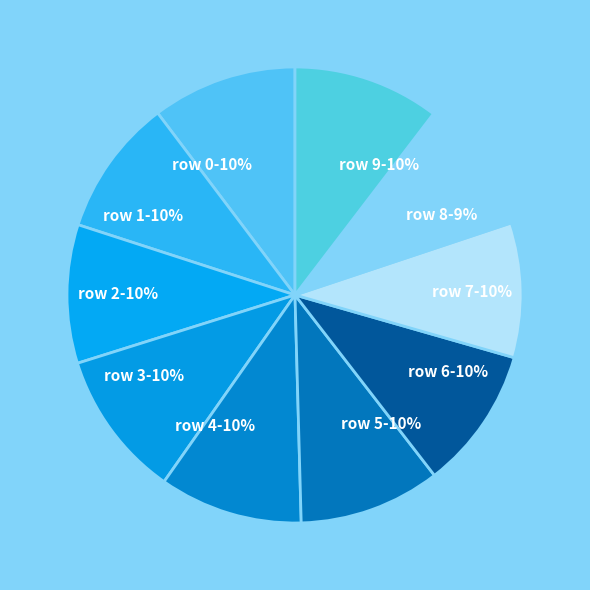

Is the sum of row 8-9% and row 6-10% greater than half?

No